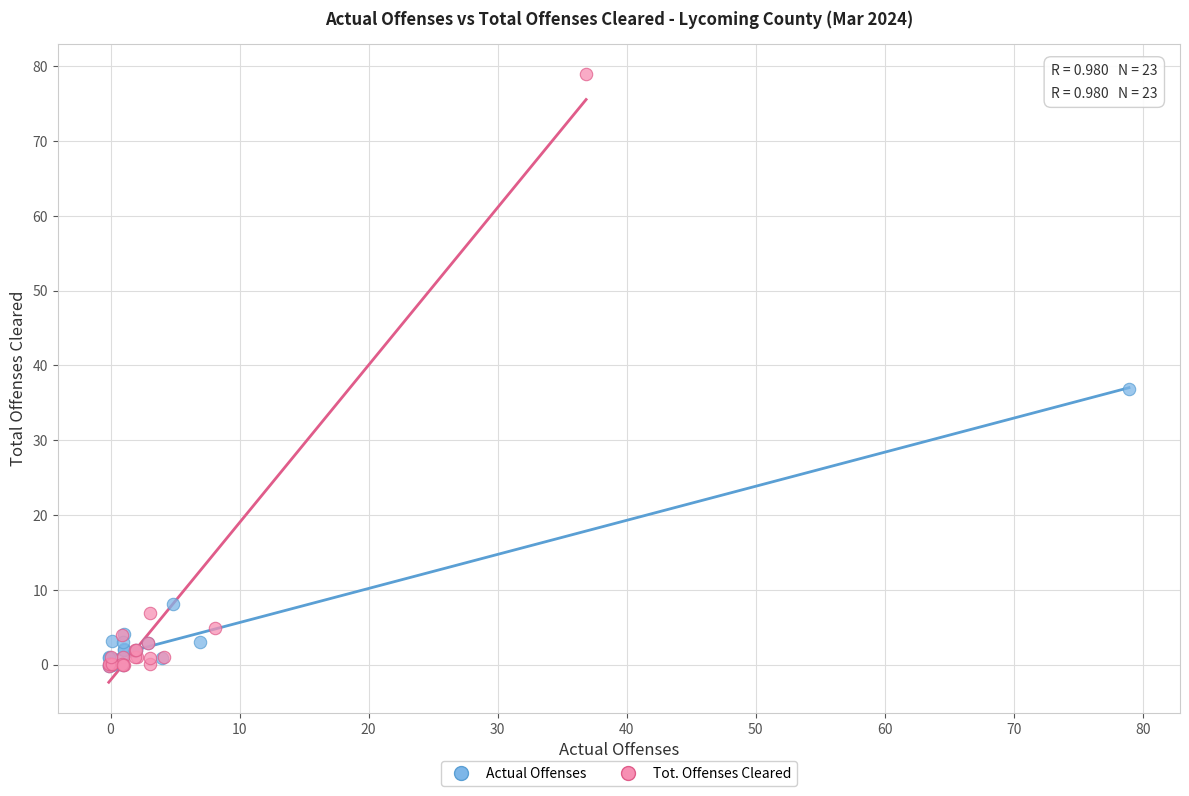

What are all the series names shown in the legend?

Actual Offenses, Tot. Offenses Cleared